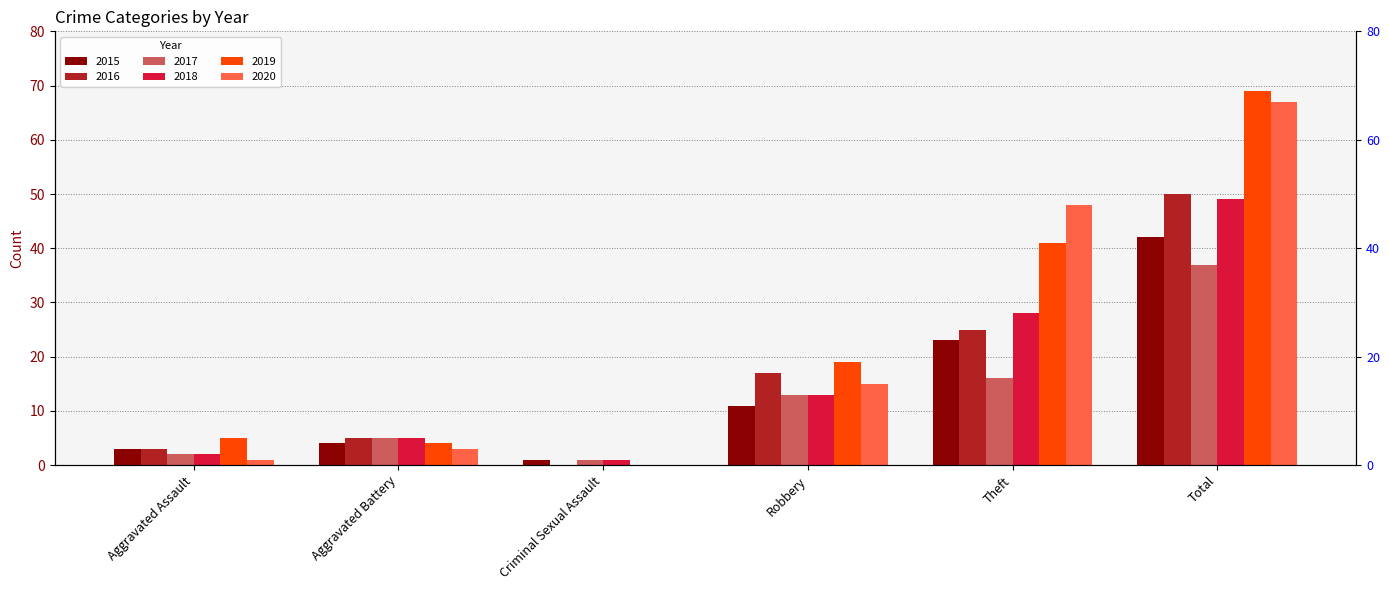

At which label is 2015 closest to 21?

Theft